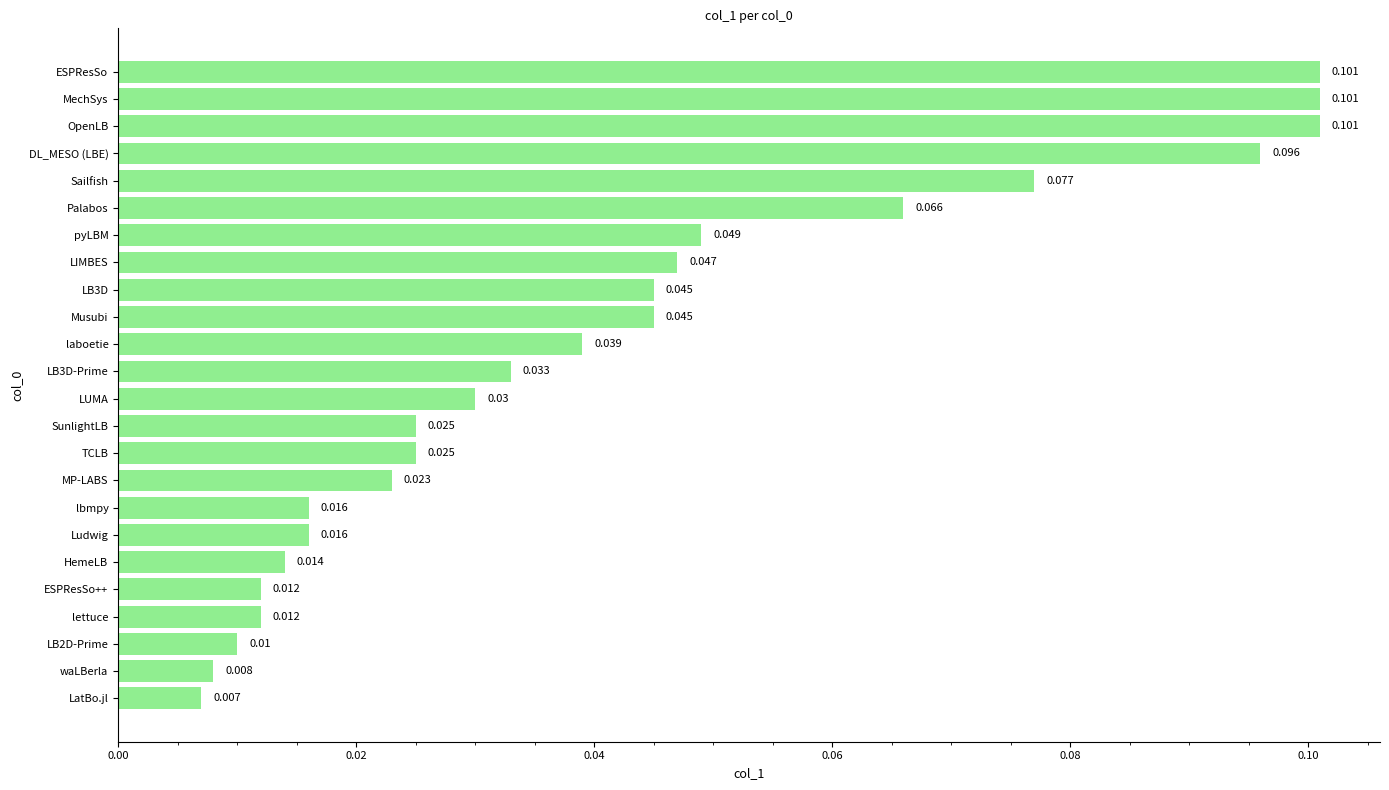

How many bars are there in total?

24